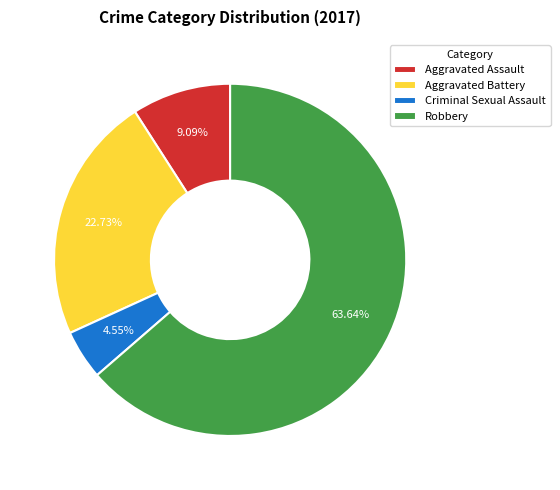

How many segments does this pie chart have?

4